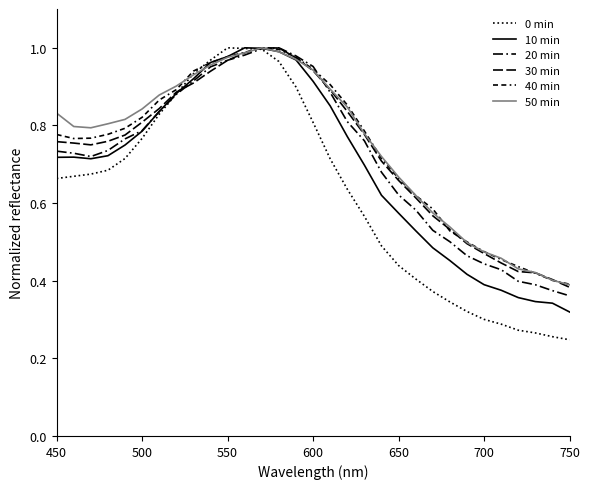

True or false: 10min has a value of 0.3 at 26.

False